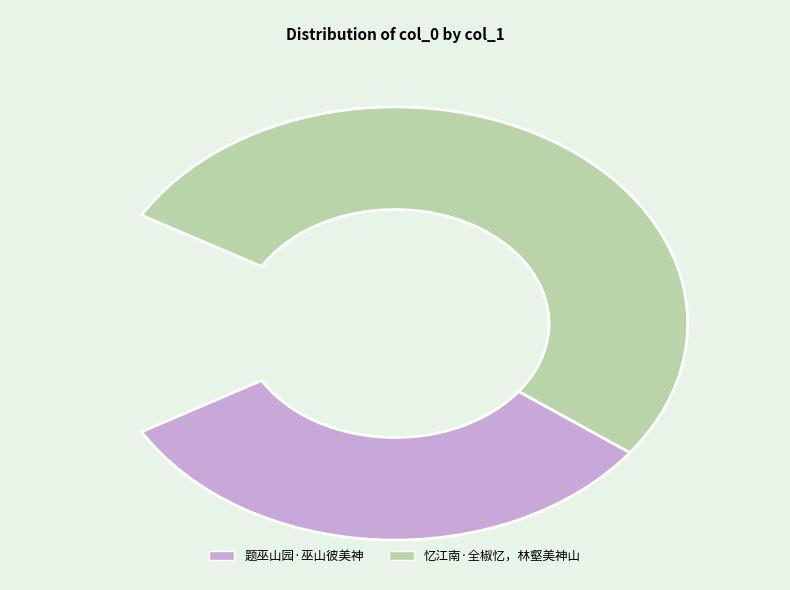

What is the change in value from 题巫山园·巫山彼美神 to 忆江南·全椒忆，林壑美神山?

+98593